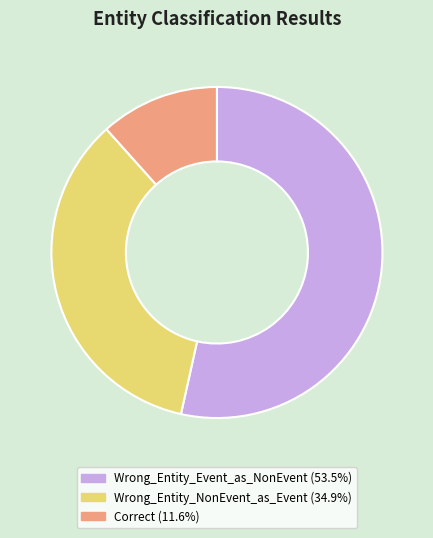

Is it true that Wrong_Entity_Event_as_NonEvent is 53% of the pie?

True